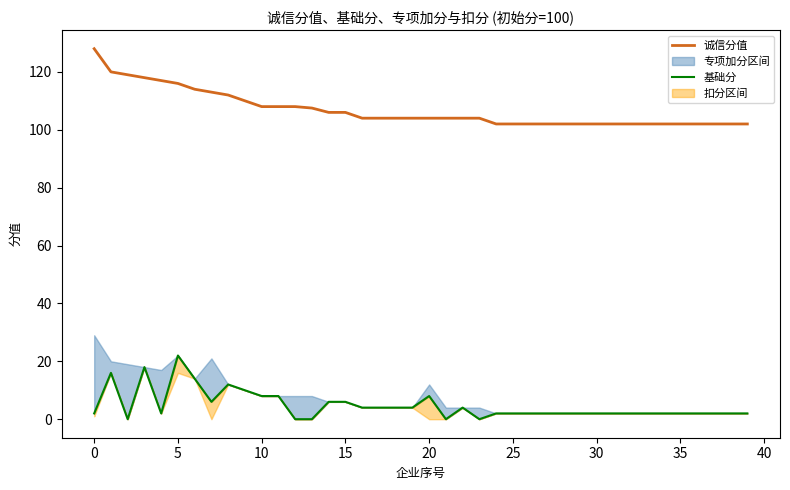

Is this an area chart (filled region under the line)?

No